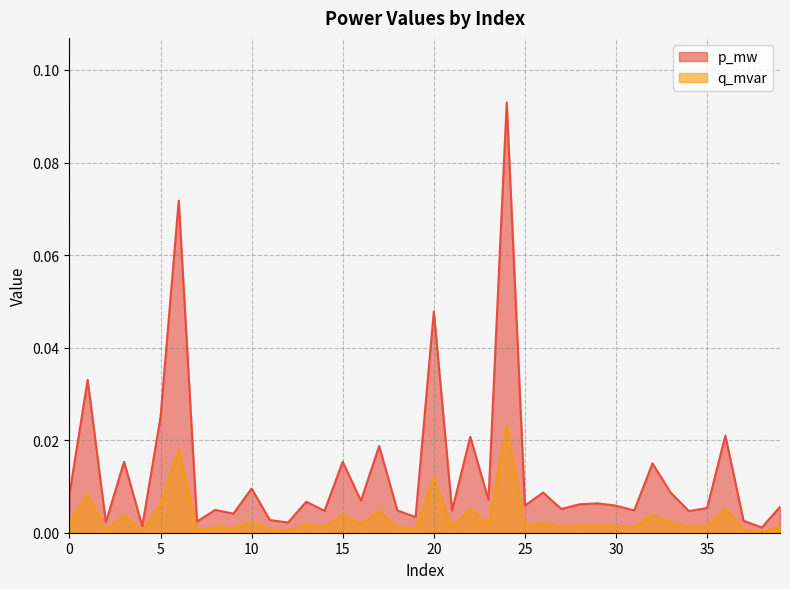

Which series has the largest total across all categories?

p_mw